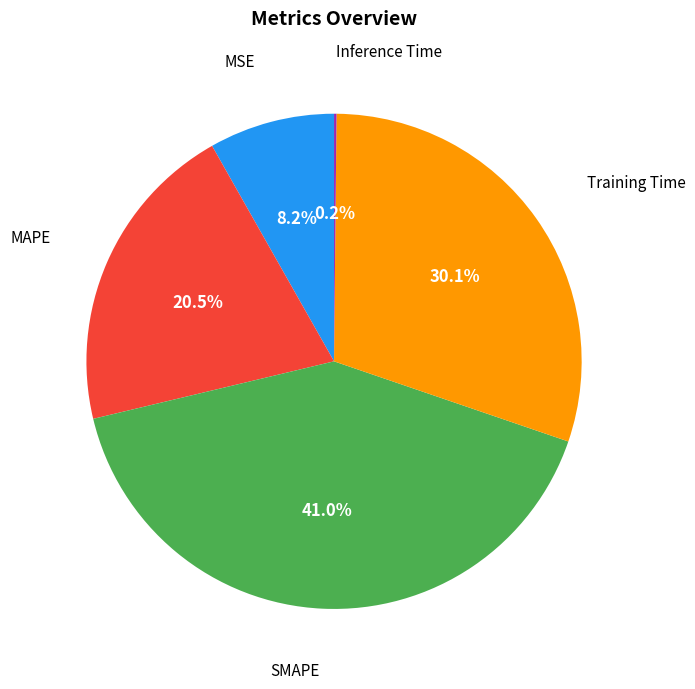

Is there a majority slice in this chart?

No